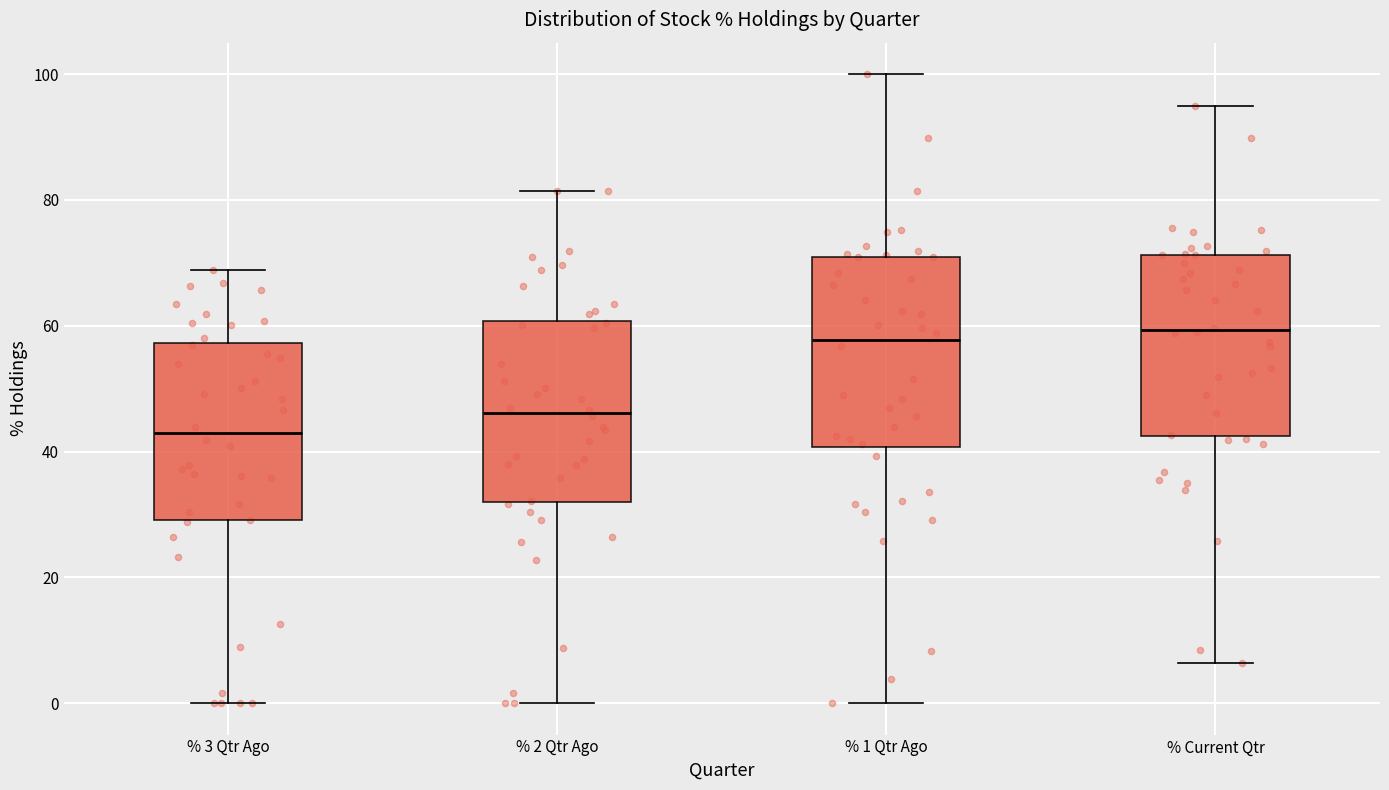

Where is the upper edge of the box for % 2 Qtr Ago on the y-axis? The values are not printed on the chart, so give them approximately, as read against the axis.

60